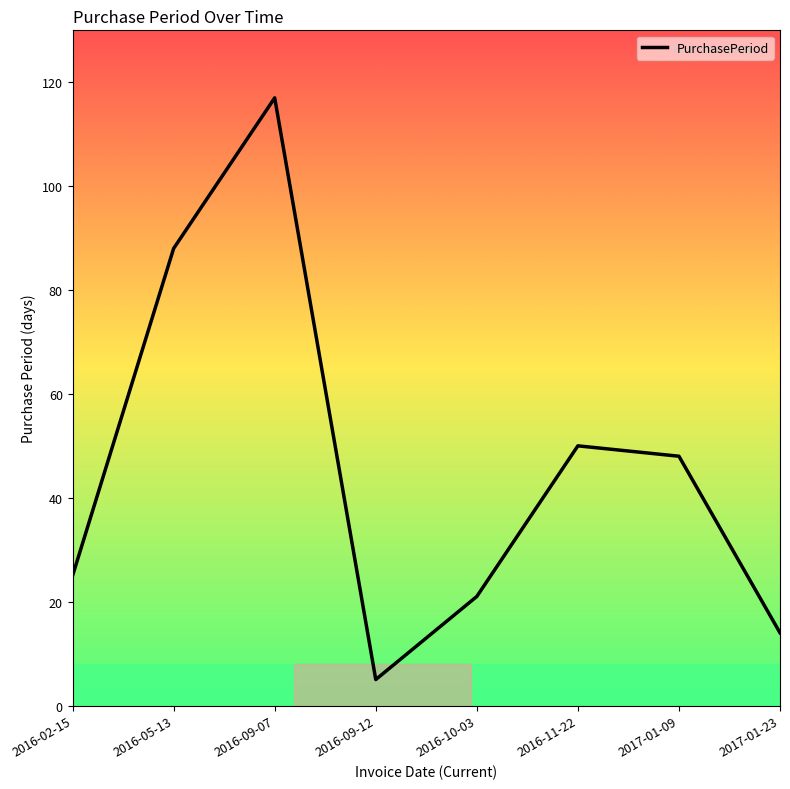

How many values are below 48?

4